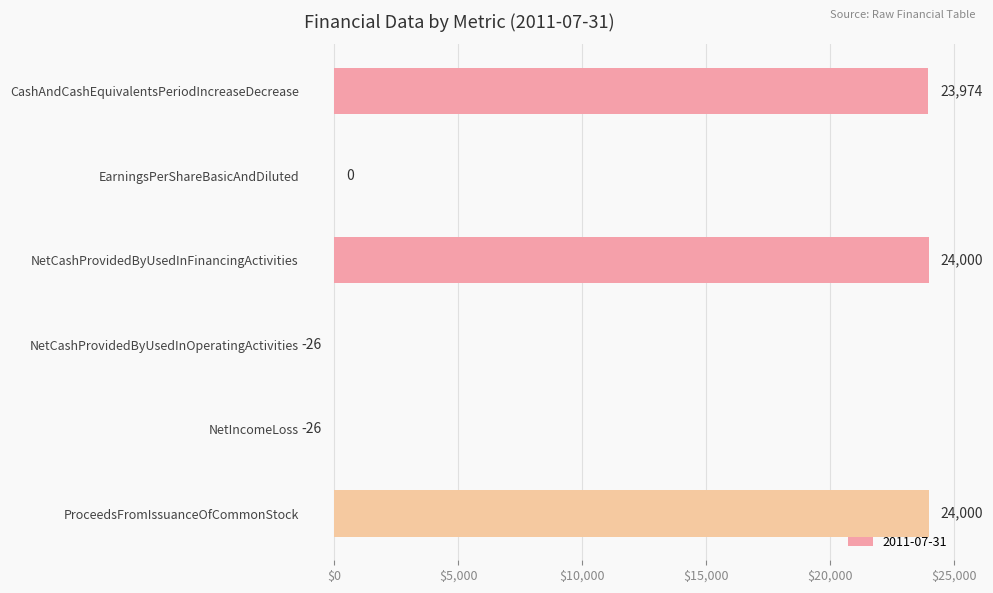

What value does the data have at NetCashProvidedByUsedInOperatingActivities?

-26